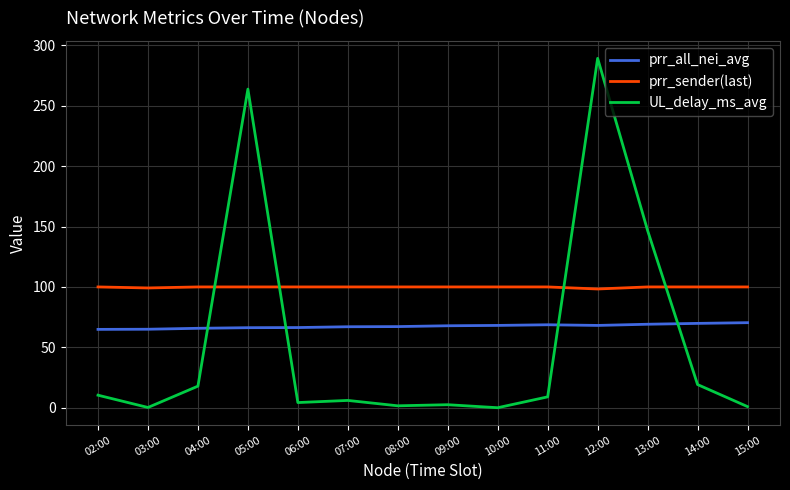

At which label does UL_delay_ms_avg first exceed 8?

02:00